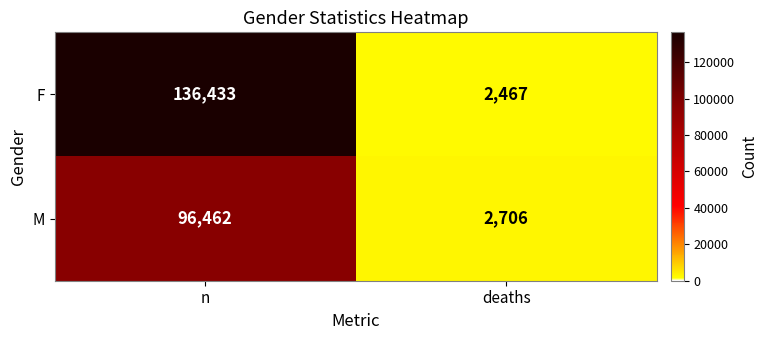

Which series has the largest range (max minus min)?

F